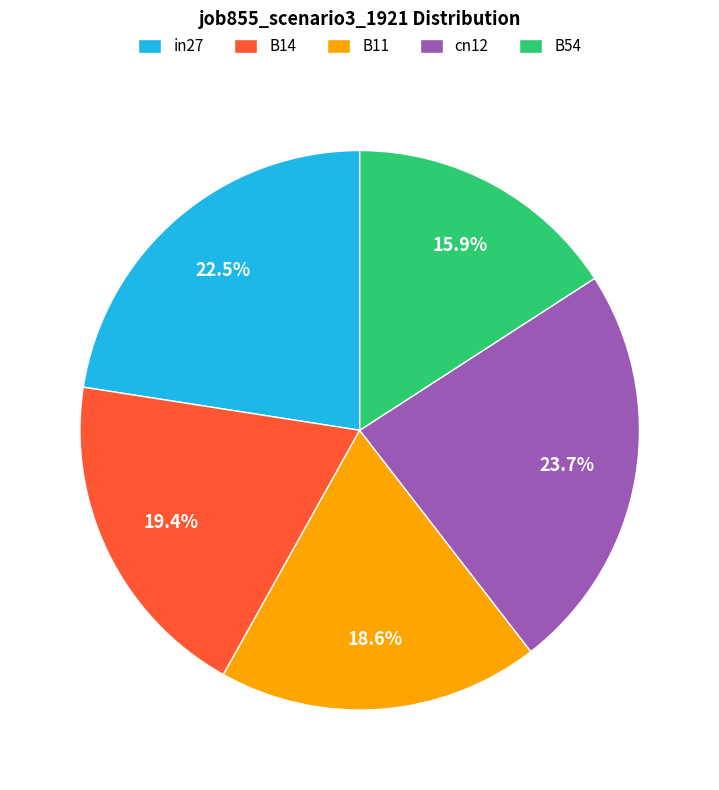

Does any single category account for the majority?

No